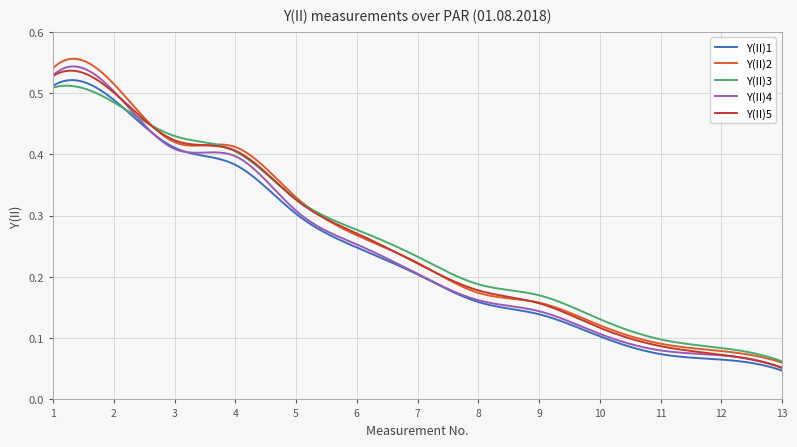

Which series has the widest spread of values?

Y(II)2